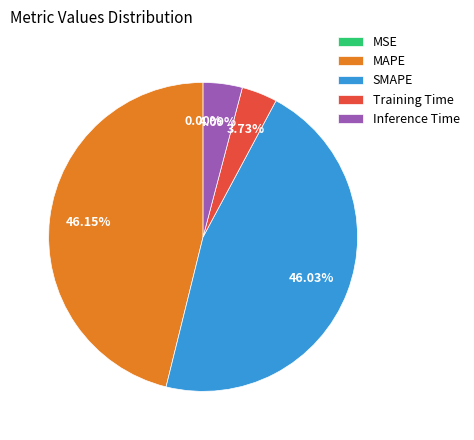

Is there any slice that represents more than half of the pie?

No